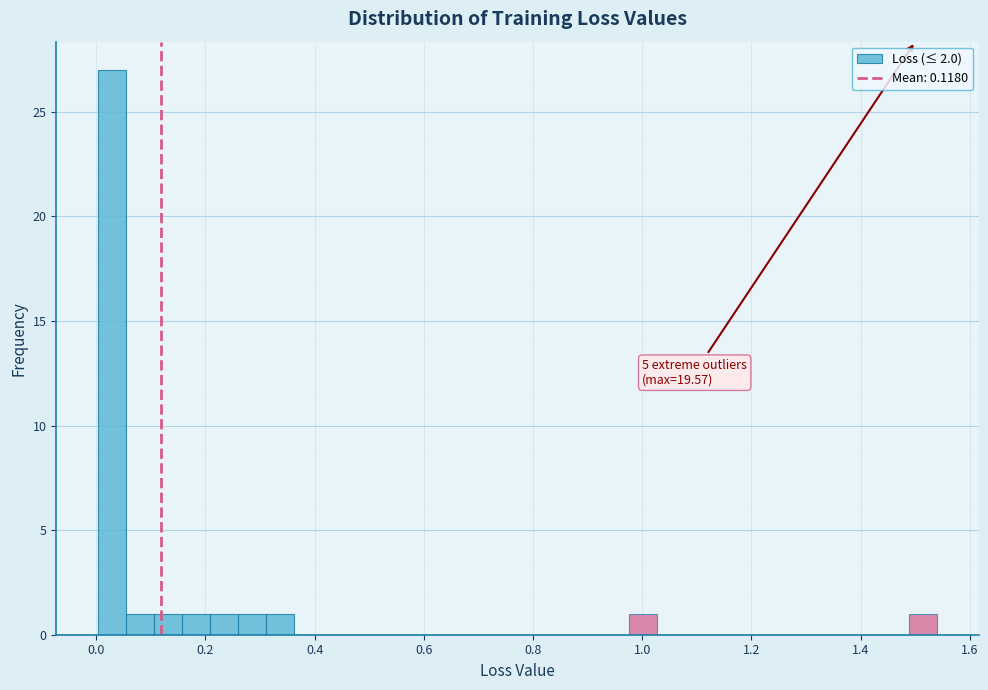

Around what value on the x-axis is the tallest bar? Give the approximate position of its centre, as read against the axis.

0.02